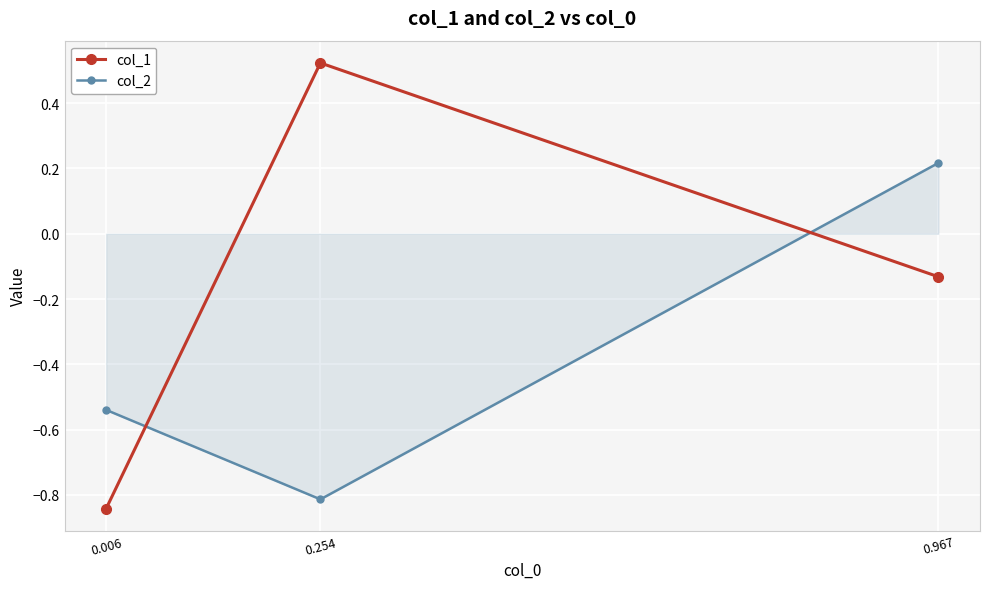

The col_1 series shows -0.0 at 0.967. True or false?

False